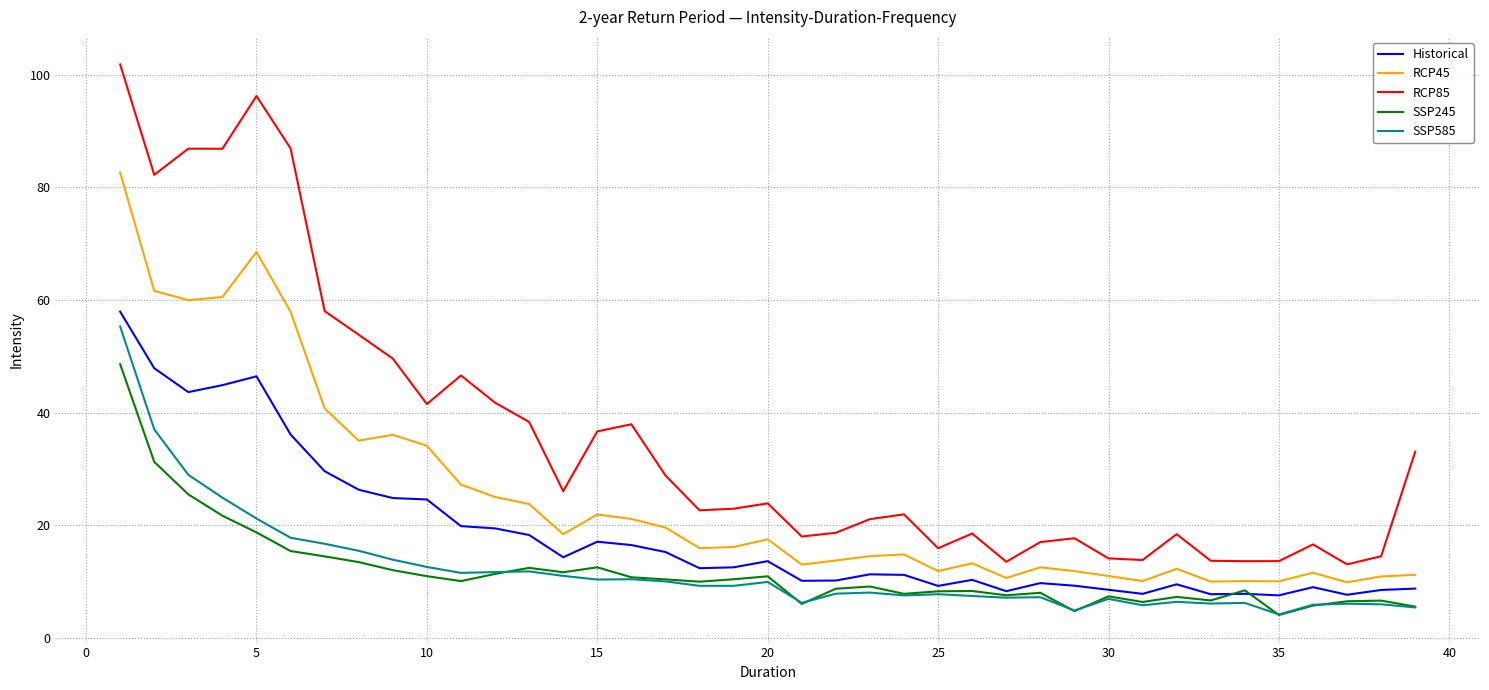

List the series in order of their peak value, lowest first.

SSP245, SSP585, Historical, RCP45, RCP85